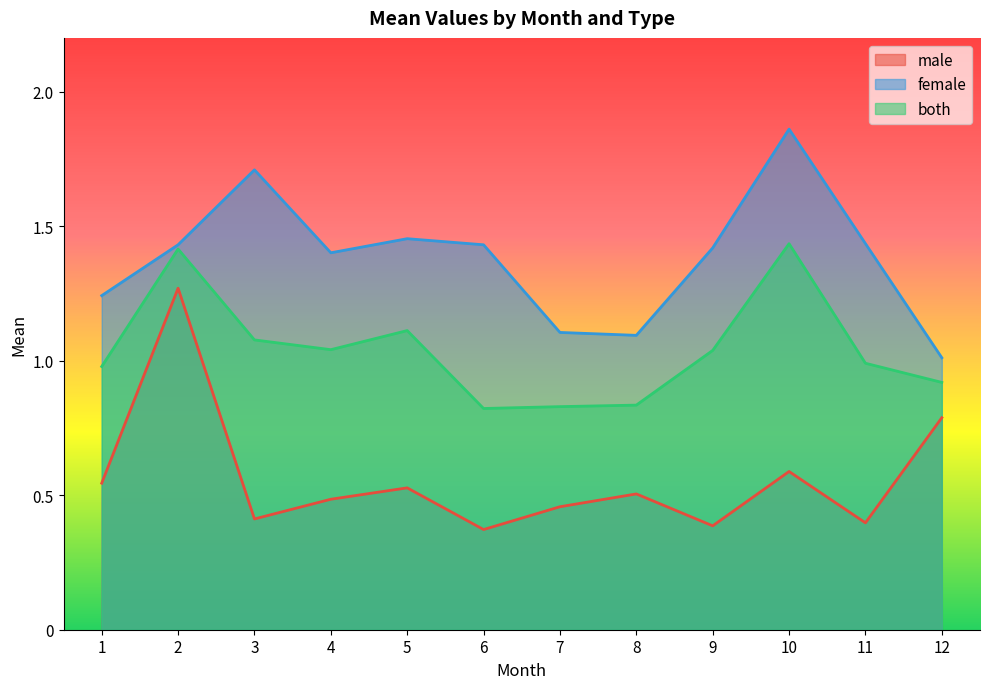

Reading left to right, transcribe all the data shown in this chart.

male: 1=0.5	2=1.3	3=0.4	4=0.5	5=0.5	6=0.4	7=0.5	8=0.5	9=0.4	10=0.6	11=0.4	12=0.8
female: 1=1.2	2=1.4	3=1.7	4=1.4	5=1.5	6=1.4	7=1.1	8=1.1	9=1.4	10=1.9	11=1.4	12=1.0
both: 1=1.0	2=1.4	3=1.1	4=1.0	5=1.1	6=0.8	7=0.8	8=0.8	9=1.0	10=1.4	11=1.0	12=0.9